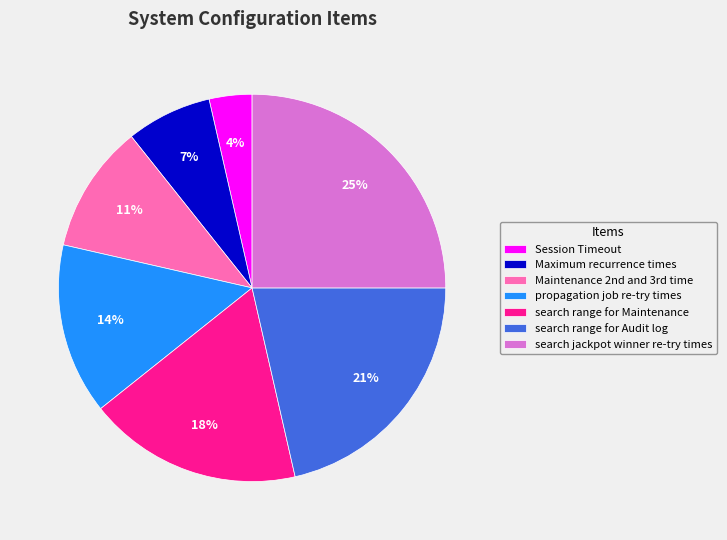

Is there a majority slice in this chart?

No